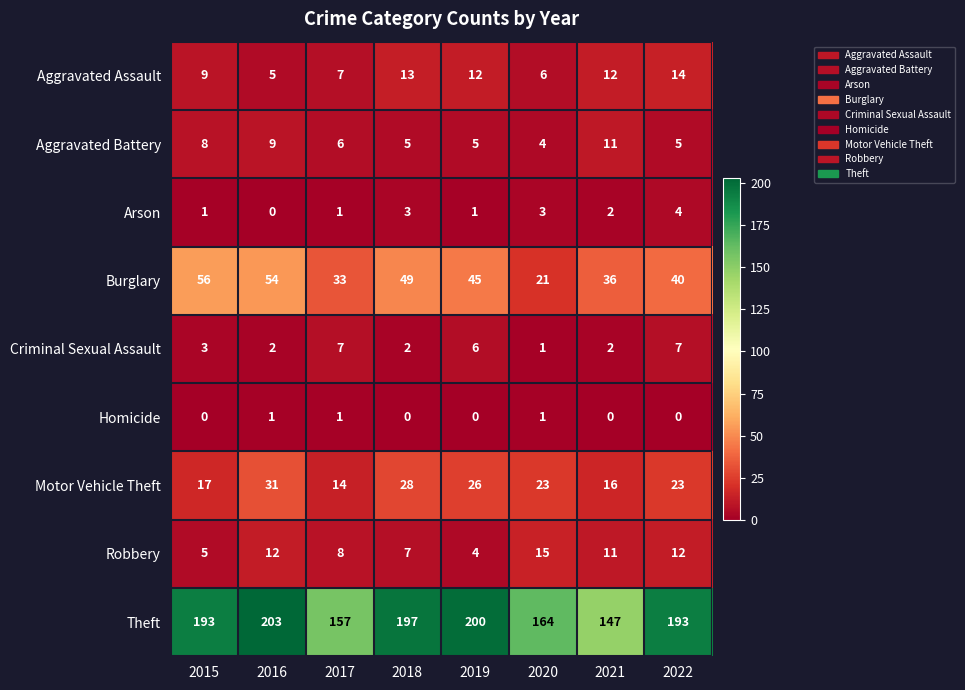

What is the average value of the Aggravated Battery series?

7